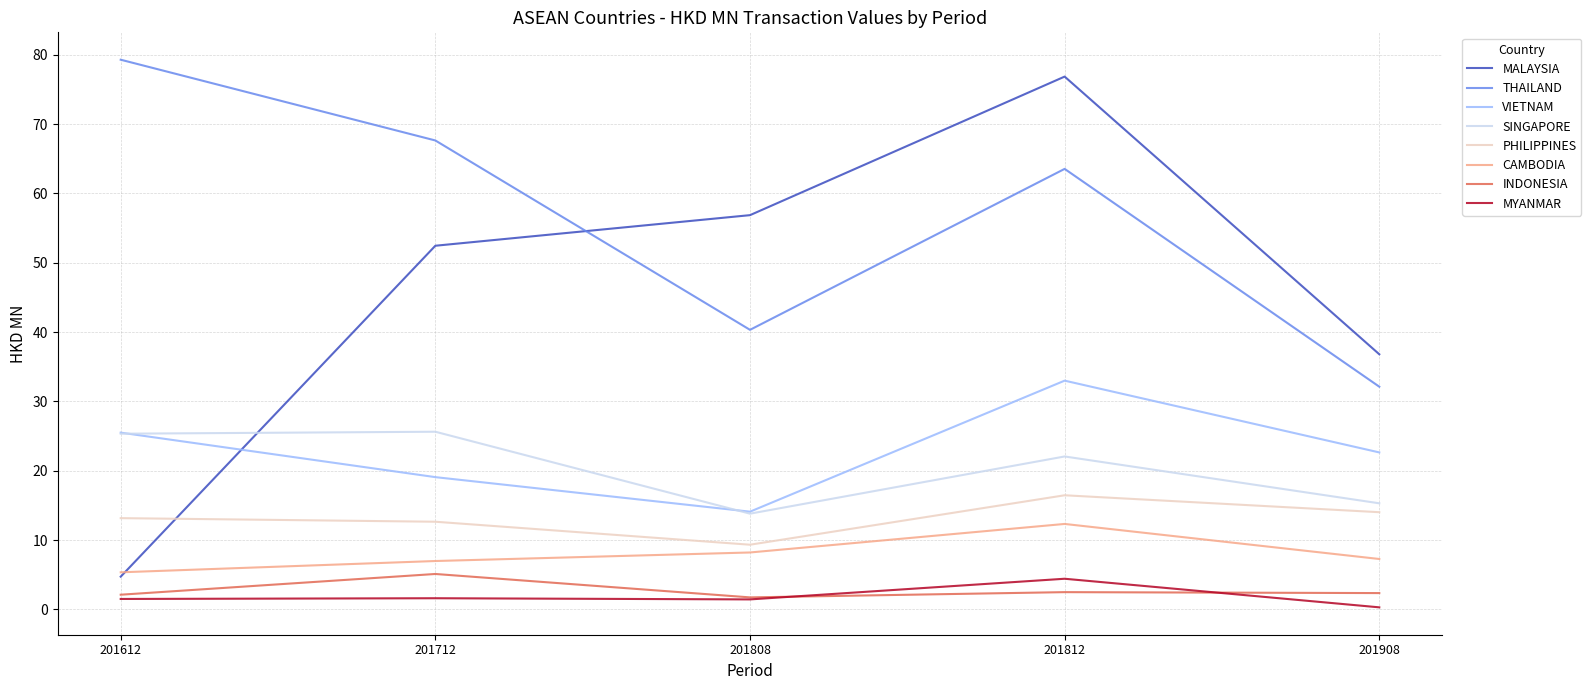

What is the maximum value shown in the chart?

79.3